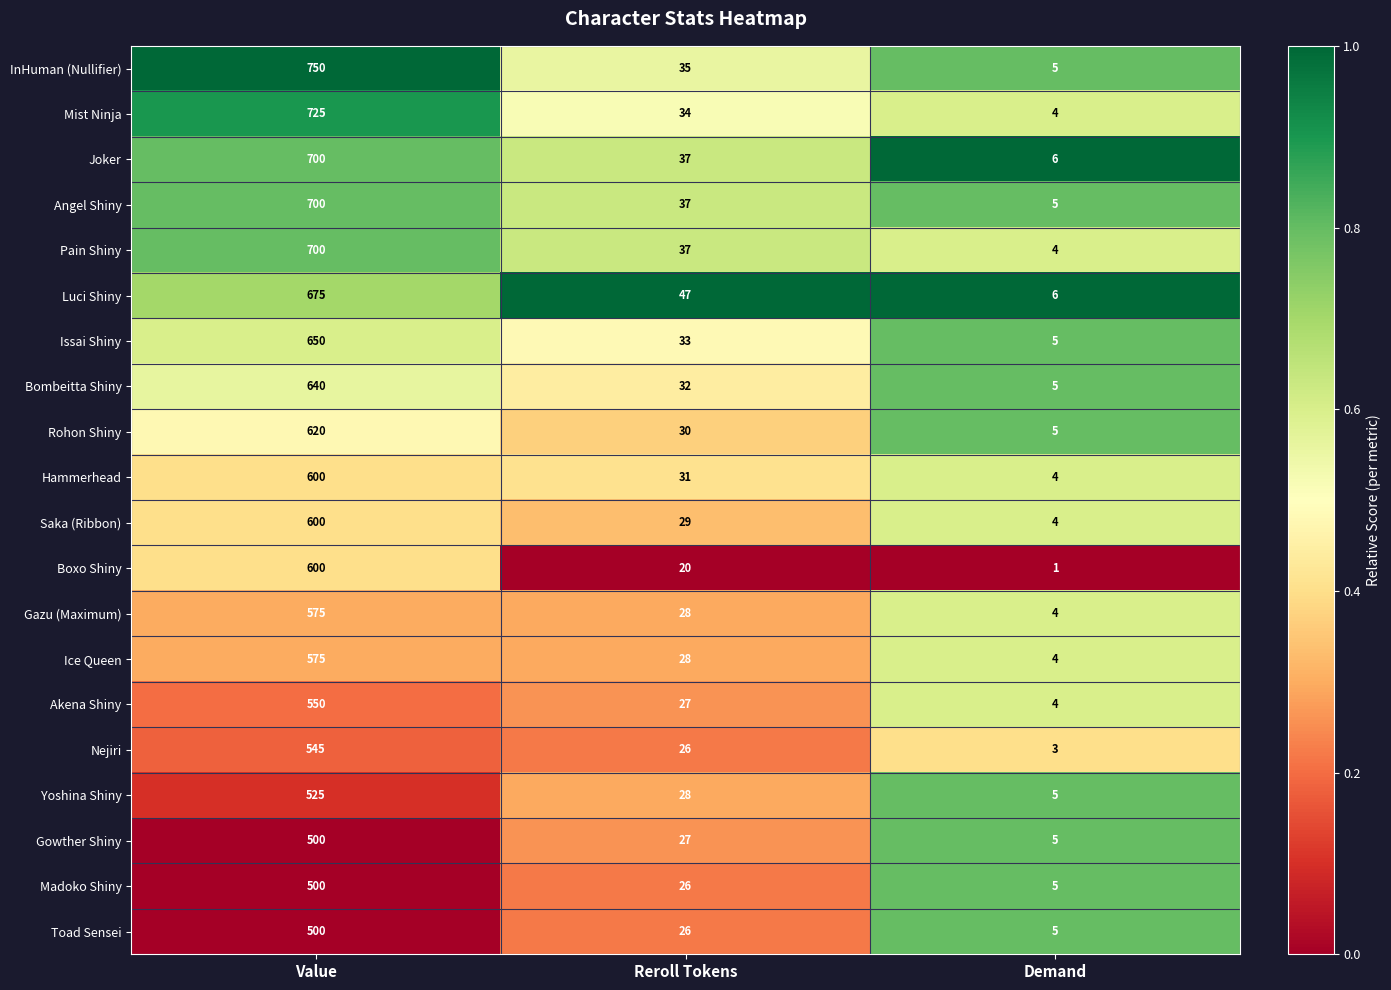

What is the difference between the maximum and minimum values in the Madoko Shiny series?

495